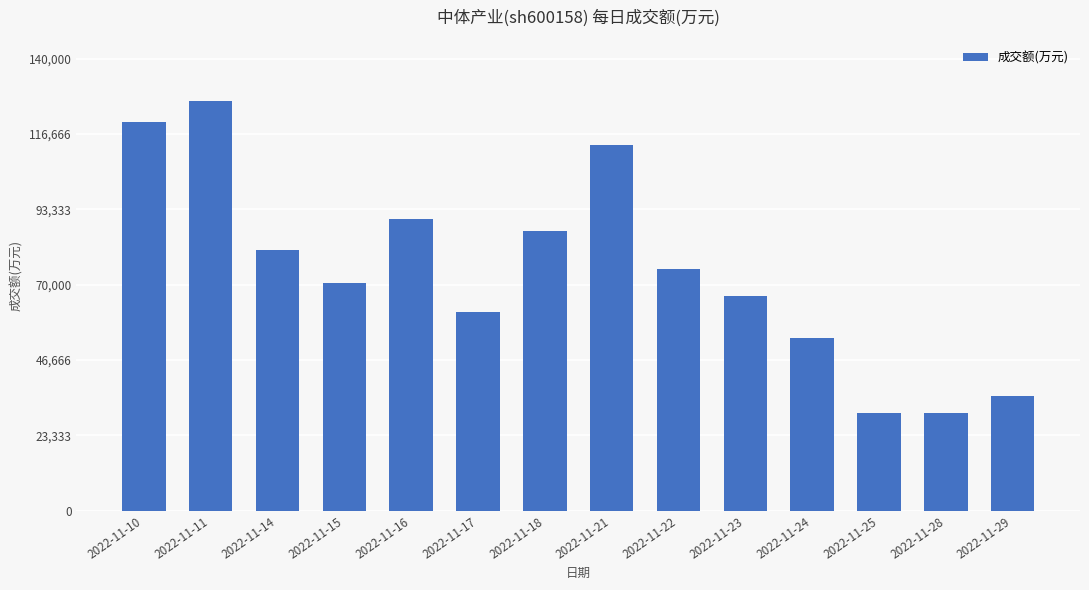

What is the difference between the maximum and minimum values?

96604